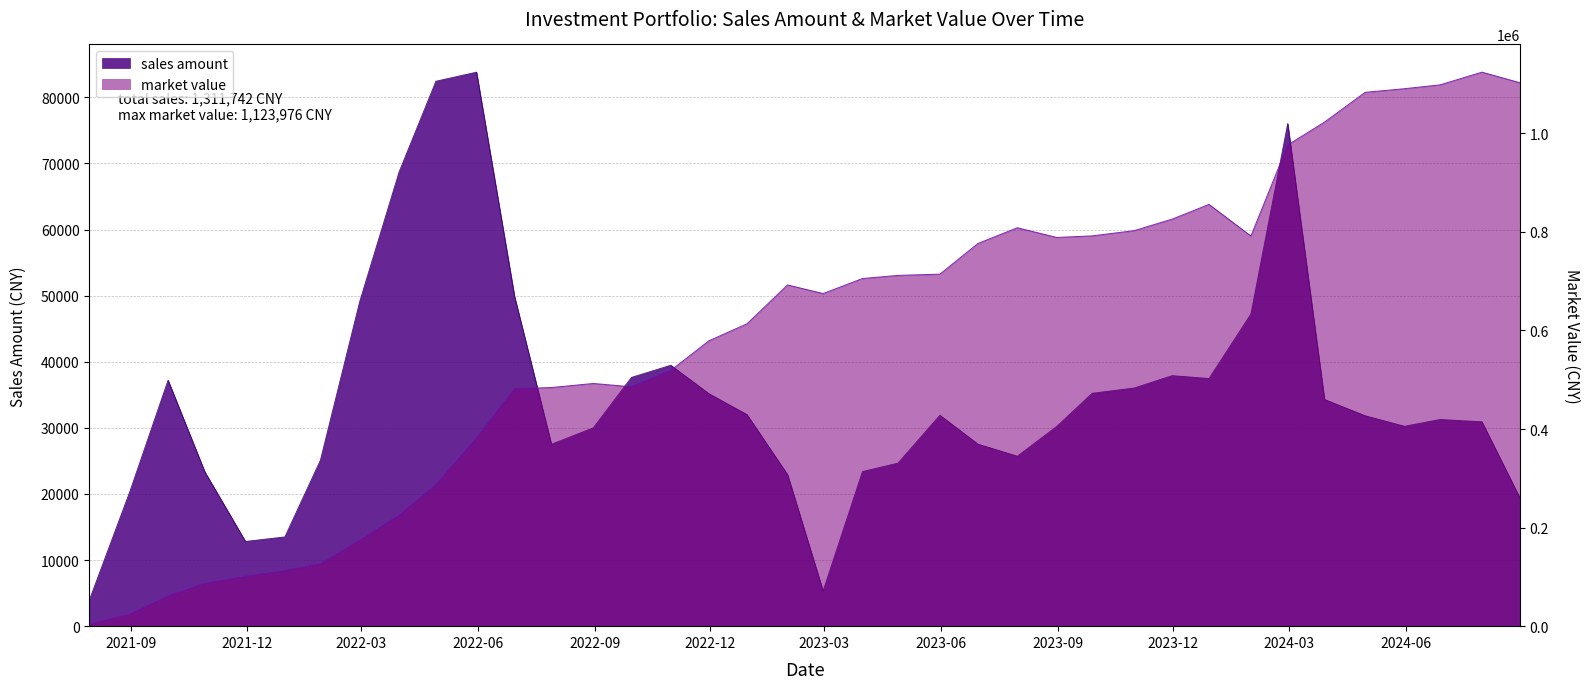

What is the value of the sales amount point at the 38th from the left?

19361.8